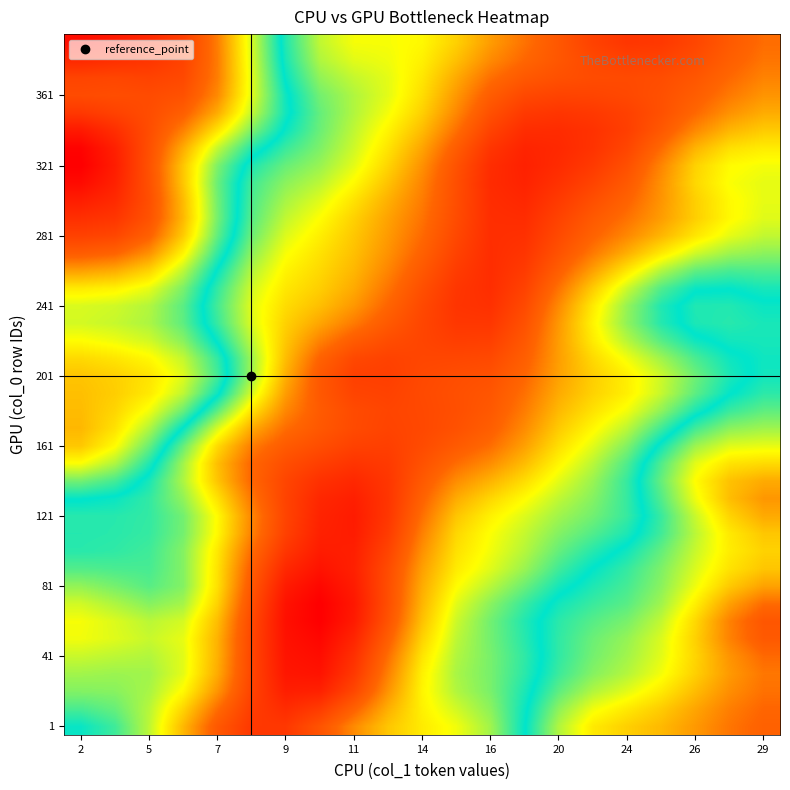

At which category is the sum across all series the highest?

2